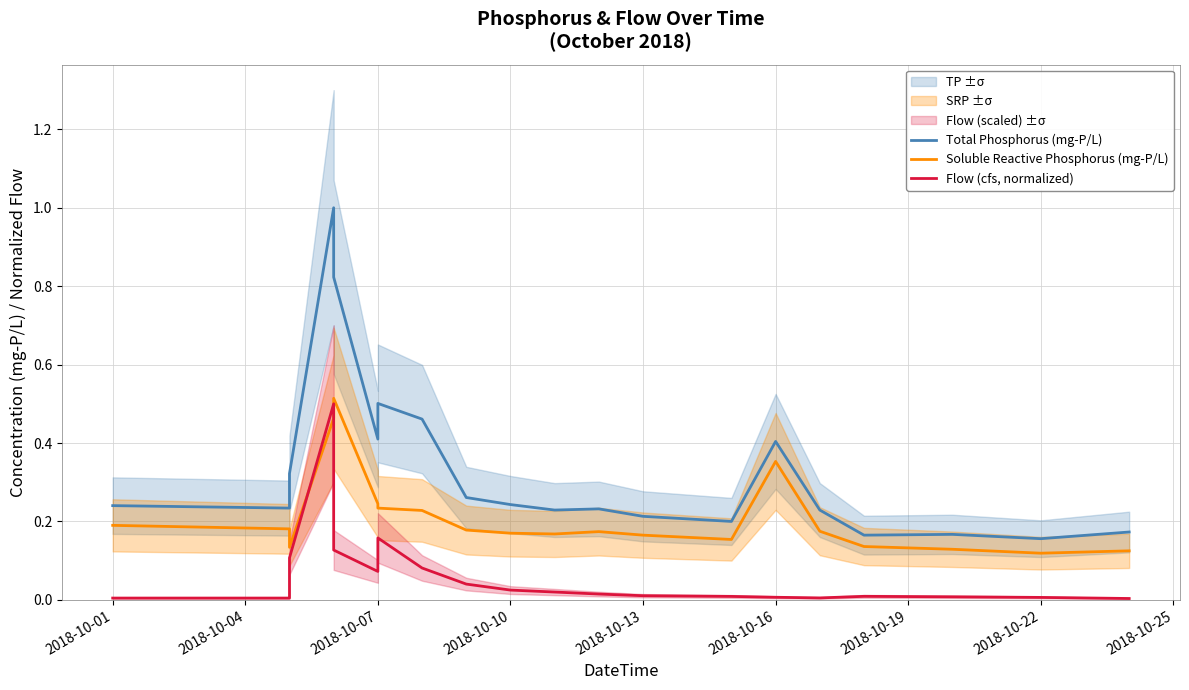

True or false: Total Phosphorus (mg-P/L) has more than 0 interior local peaks.

True